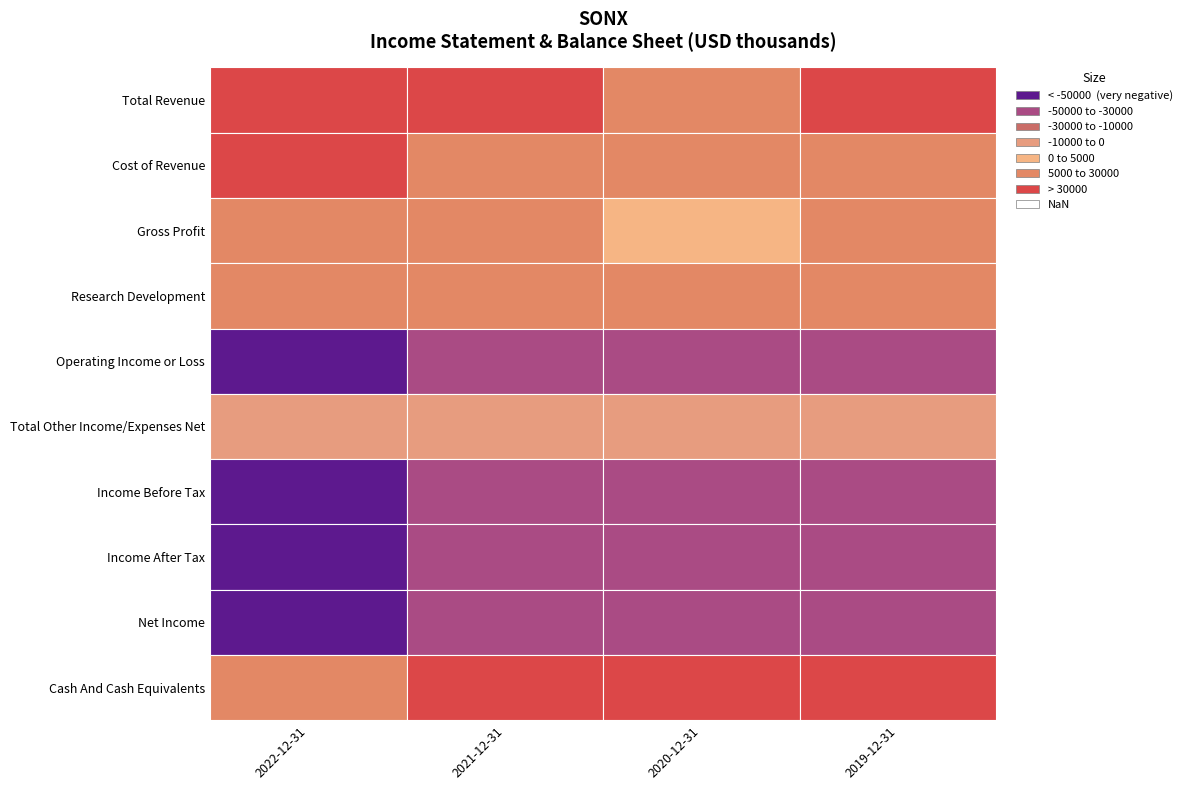

How many data points in Cost of Revenue are above 25700?

1